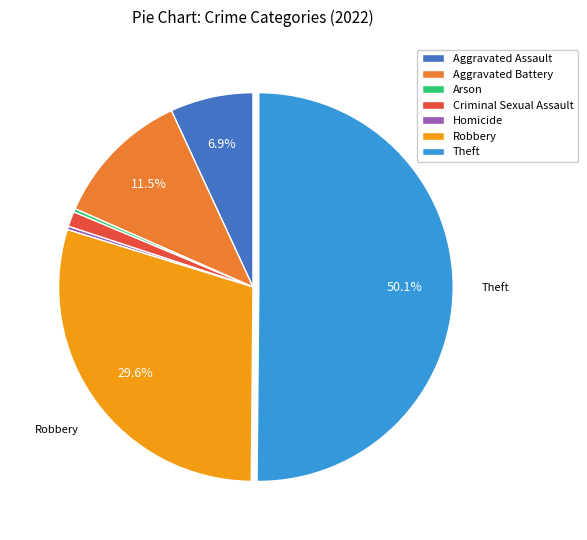

Combined, what portion of the pie is Theft and Aggravated Assault?

57.0%